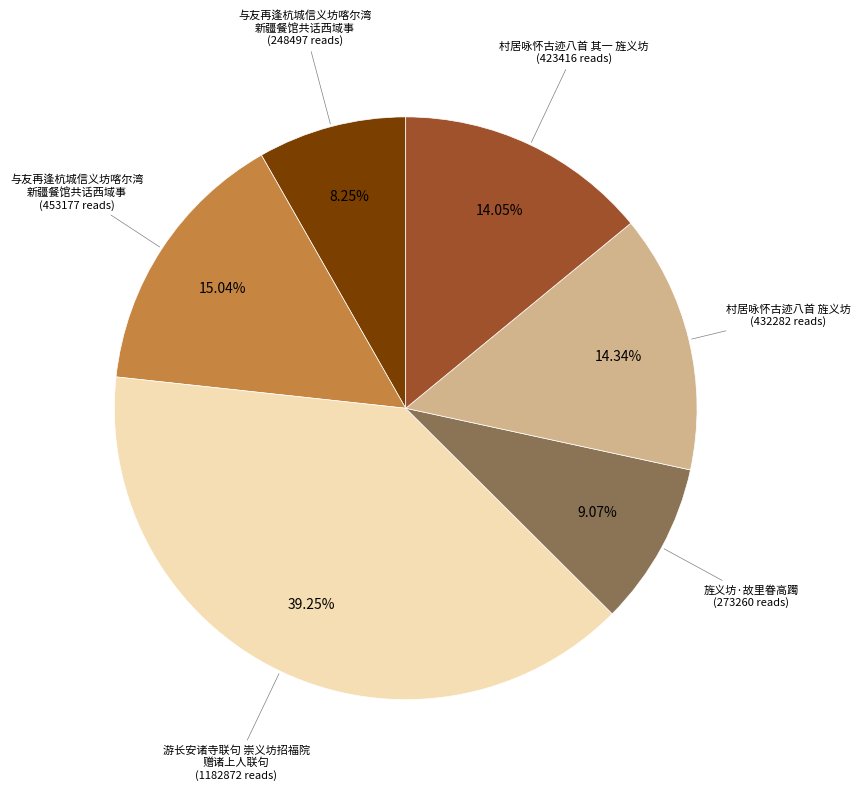

How many segments does this pie chart have?

6